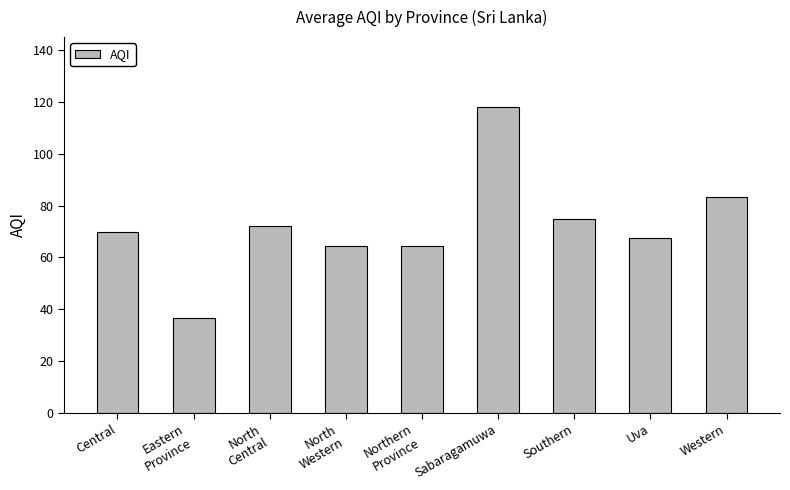

What is the label of the 7th bar from the left?

Southern